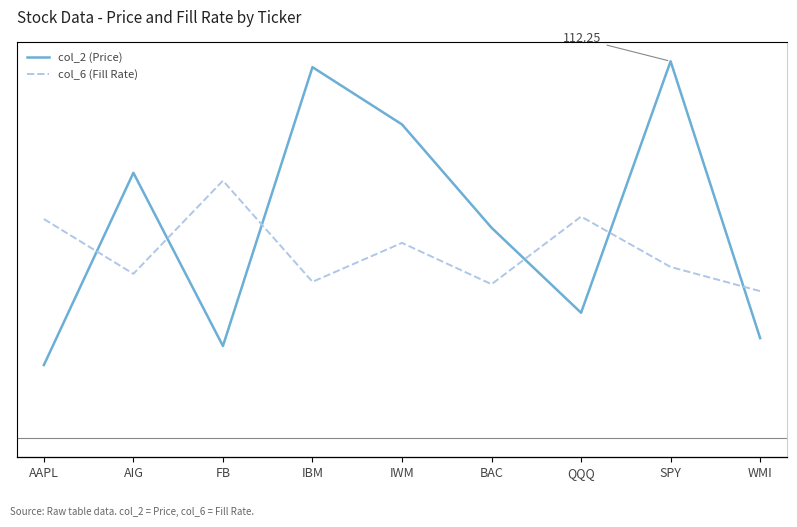

Reading left to right, what are all the values shown in this chart?

col_2 (Price): AAPL=21.8	AIG=79.1	FB=27.5	IBM=110.5	IWM=93.5	BAC=62.7	QQQ=37.4	SPY=112.2	WMI=29.8
col_6 (Fill Rate): AAPL=0.9	AIG=0.7	FB=1.0	IBM=0.6	IWM=0.8	BAC=0.6	QQQ=0.9	SPY=0.7	WMI=0.6